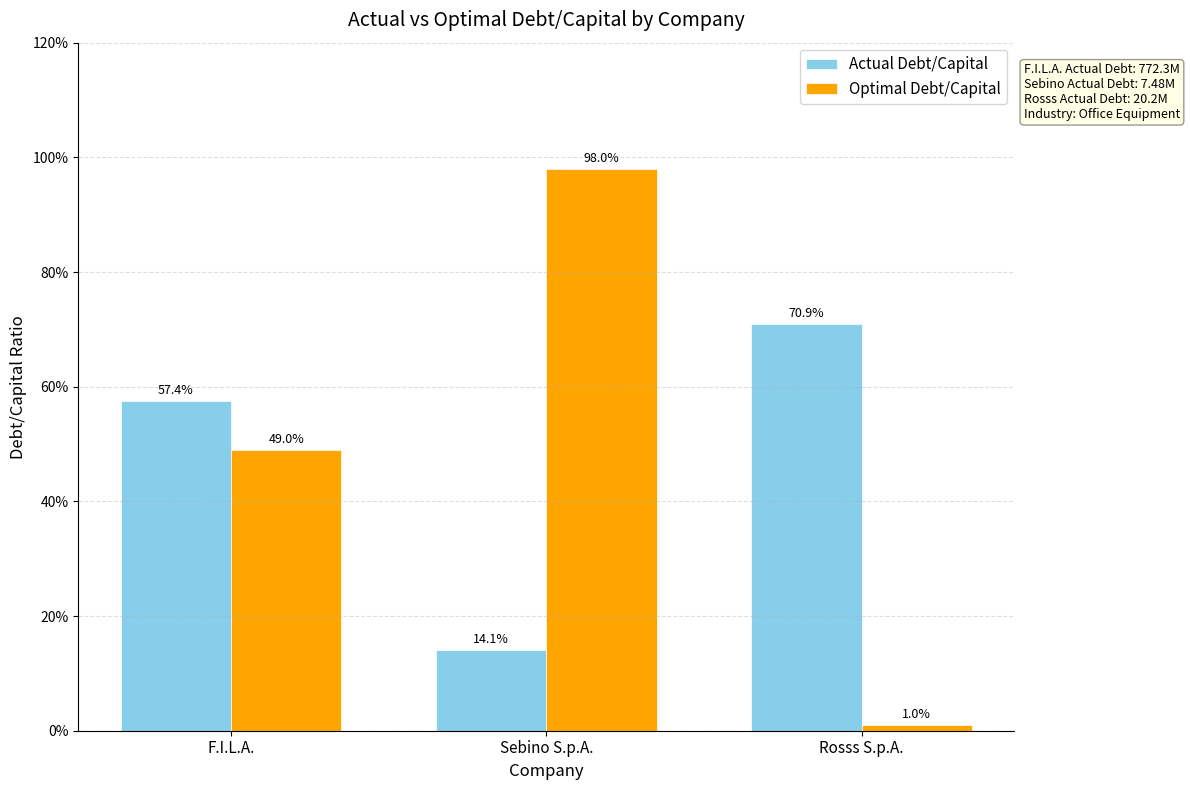

Are the bars horizontal?

No